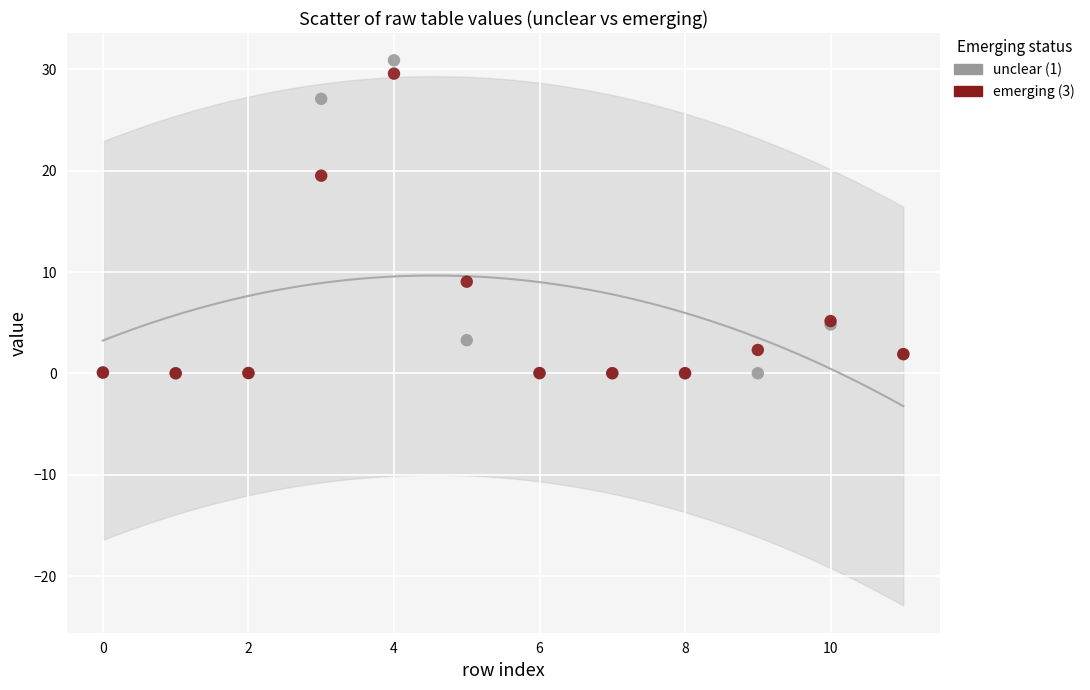

Which series has the widest spread of Y values?

unclear (1)